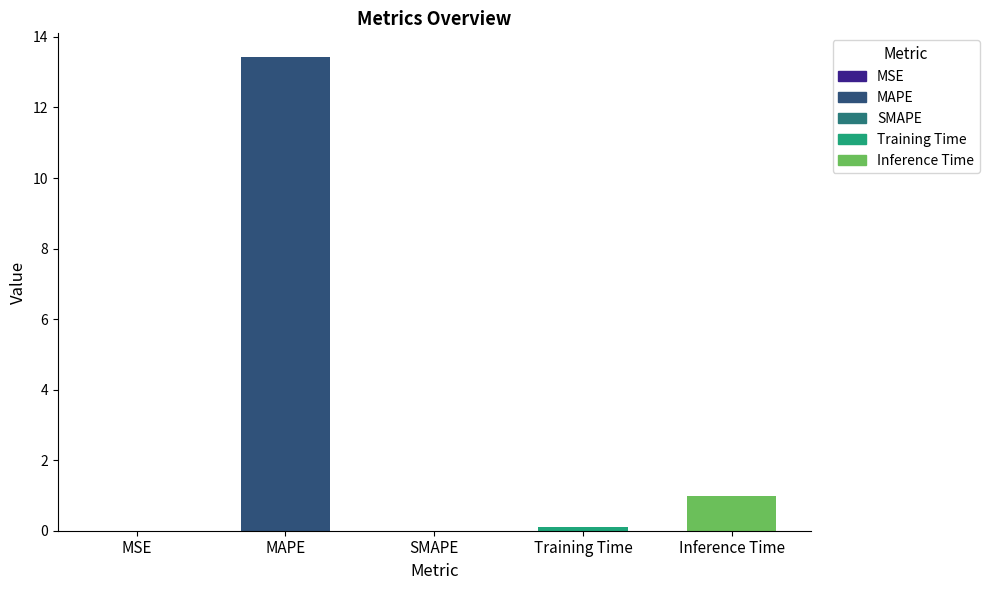

Between Training Time and MAPE, which is larger?

MAPE